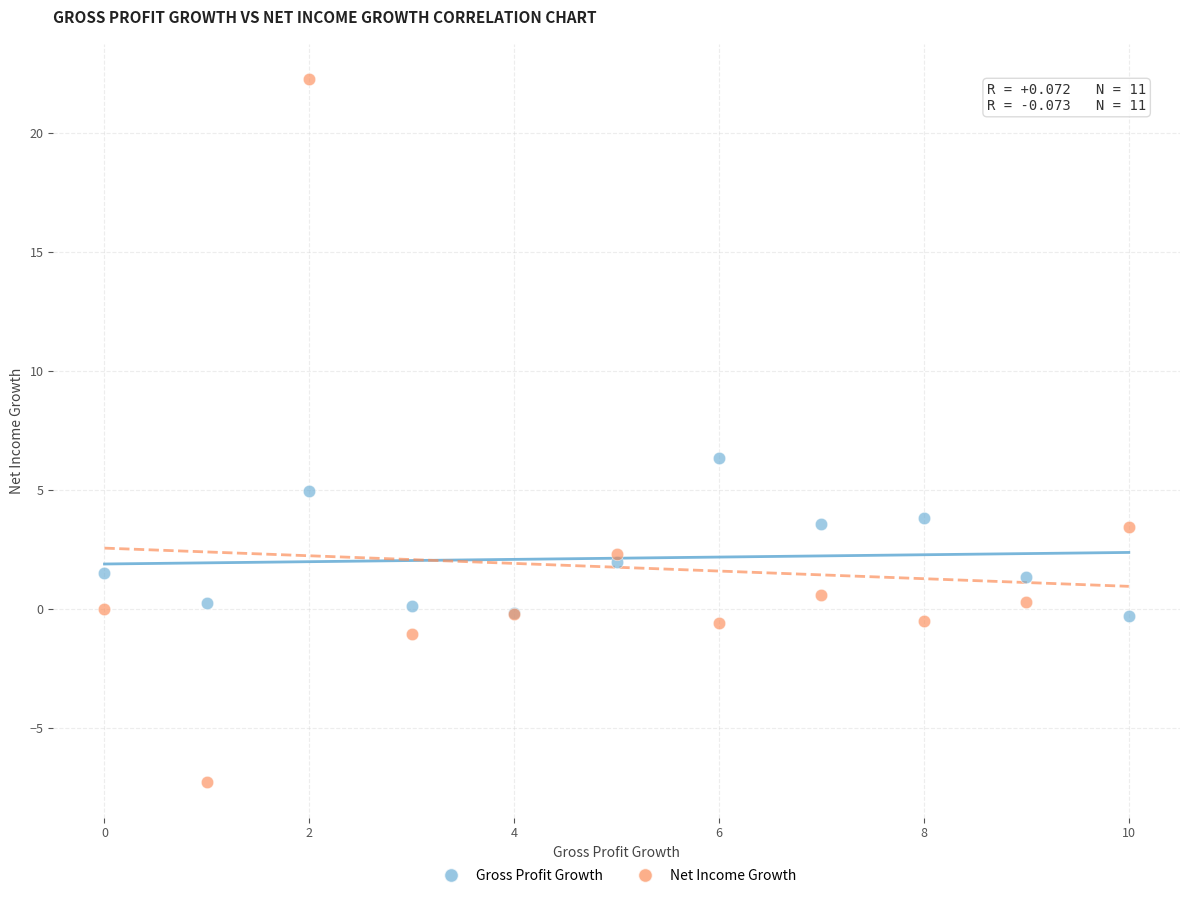

What are all the series names shown in the legend?

Gross Profit Growth, Net Income Growth